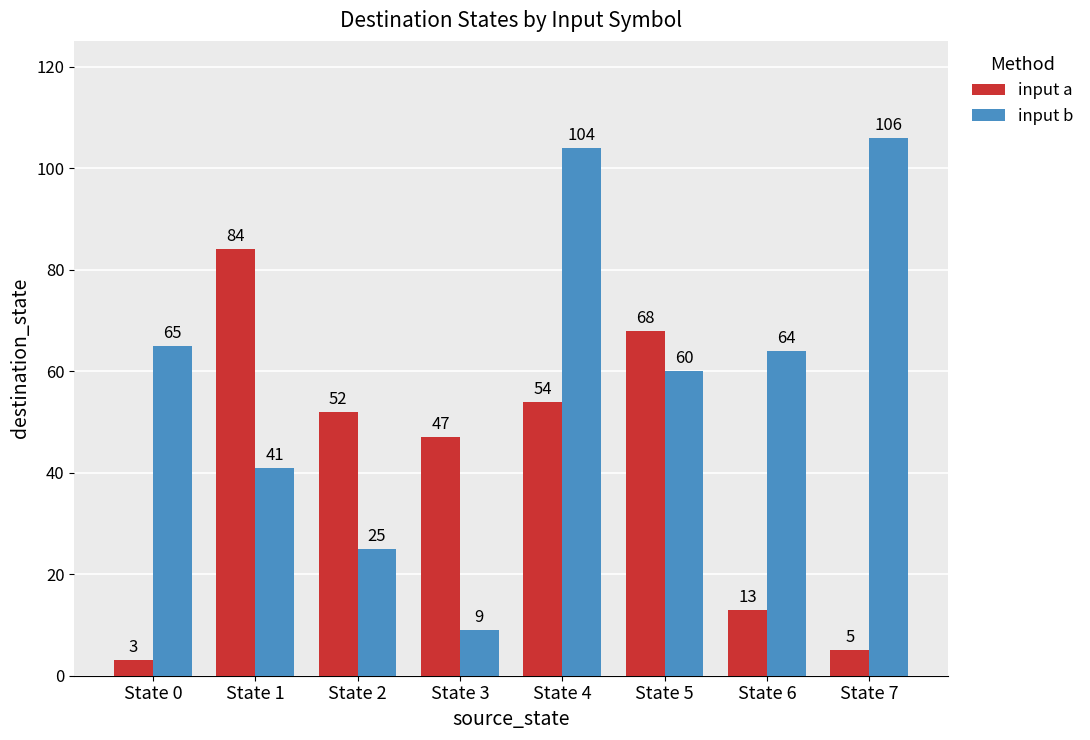

Rank the categories by input a value from highest to lowest.

State 1, State 5, State 4, State 2, State 3, State 6, State 7, State 0